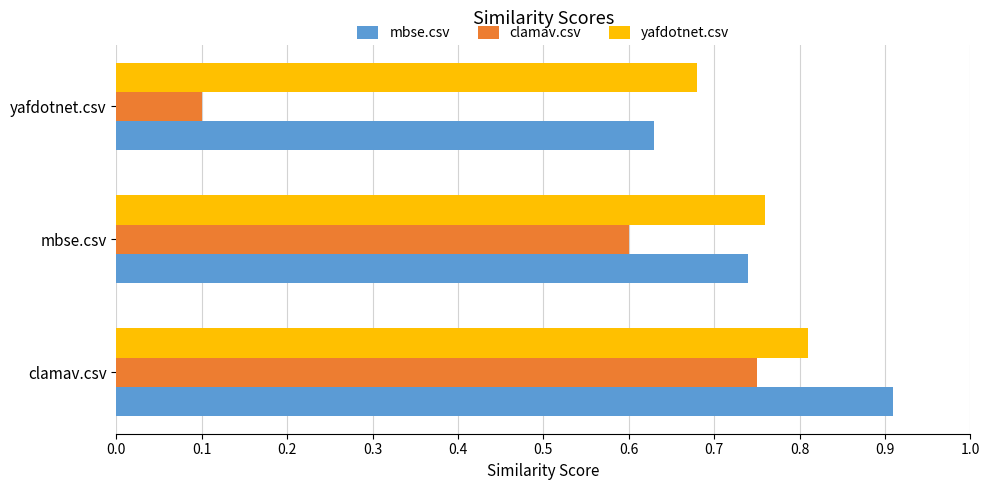

What is the average value of the clamav.csv series?

0.5